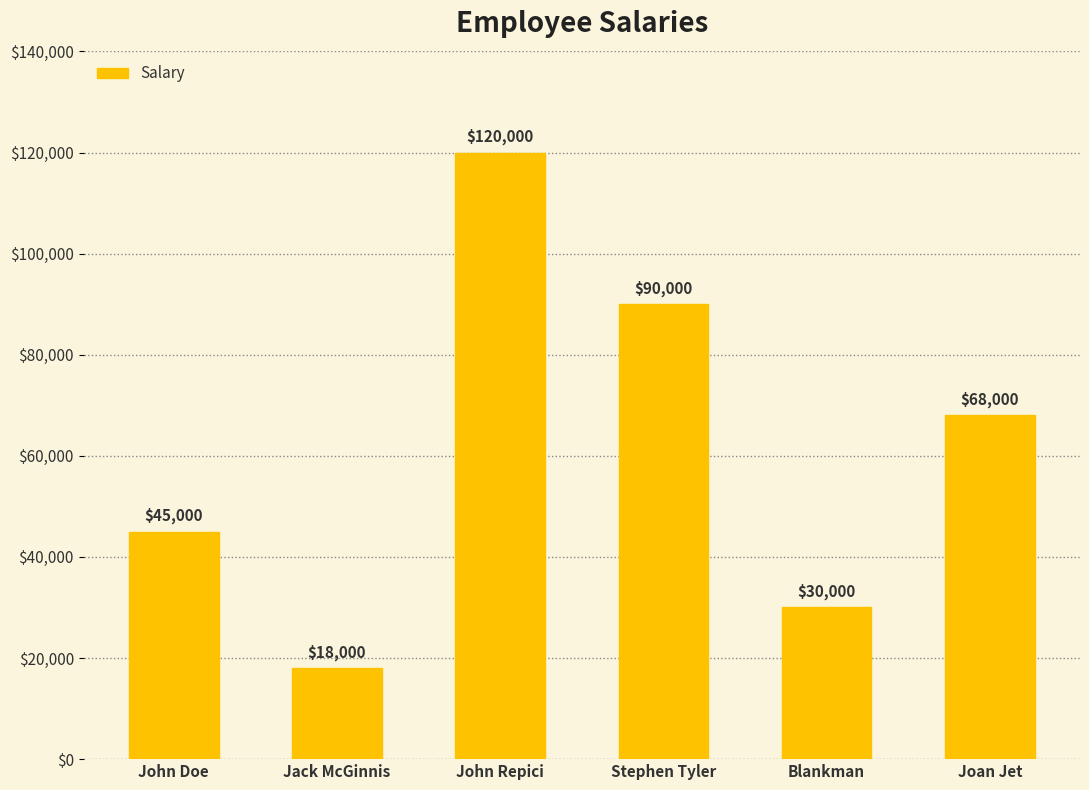

Where does the data first go above 68000?

John Repici